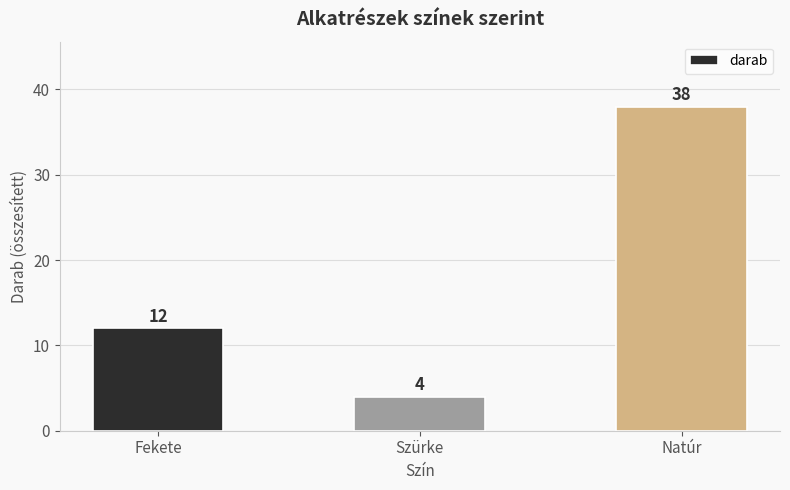

List the labels in order of value, smallest first.

Szürke, Fekete, Natúr